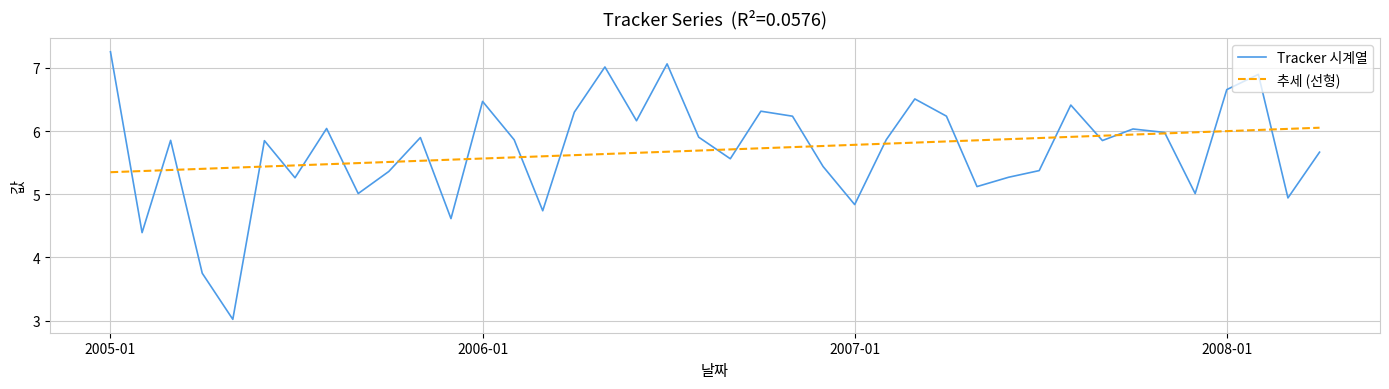

Rank the series by their maximum value, from highest to lowest.

Tracker 시계열, 추세 (선형)